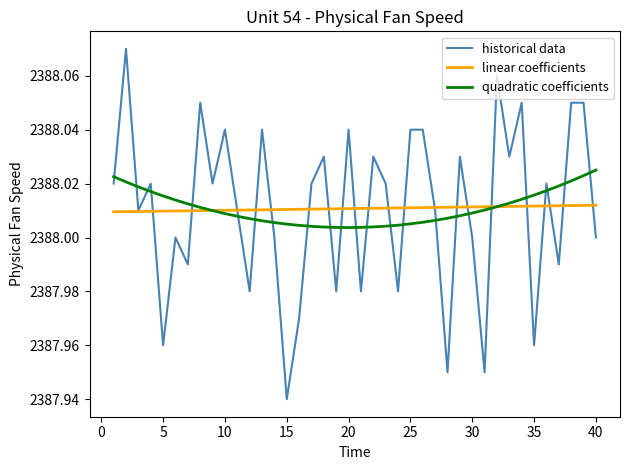

In historical data, how many points are lower than both neighbors (excluding endpoints)?

14